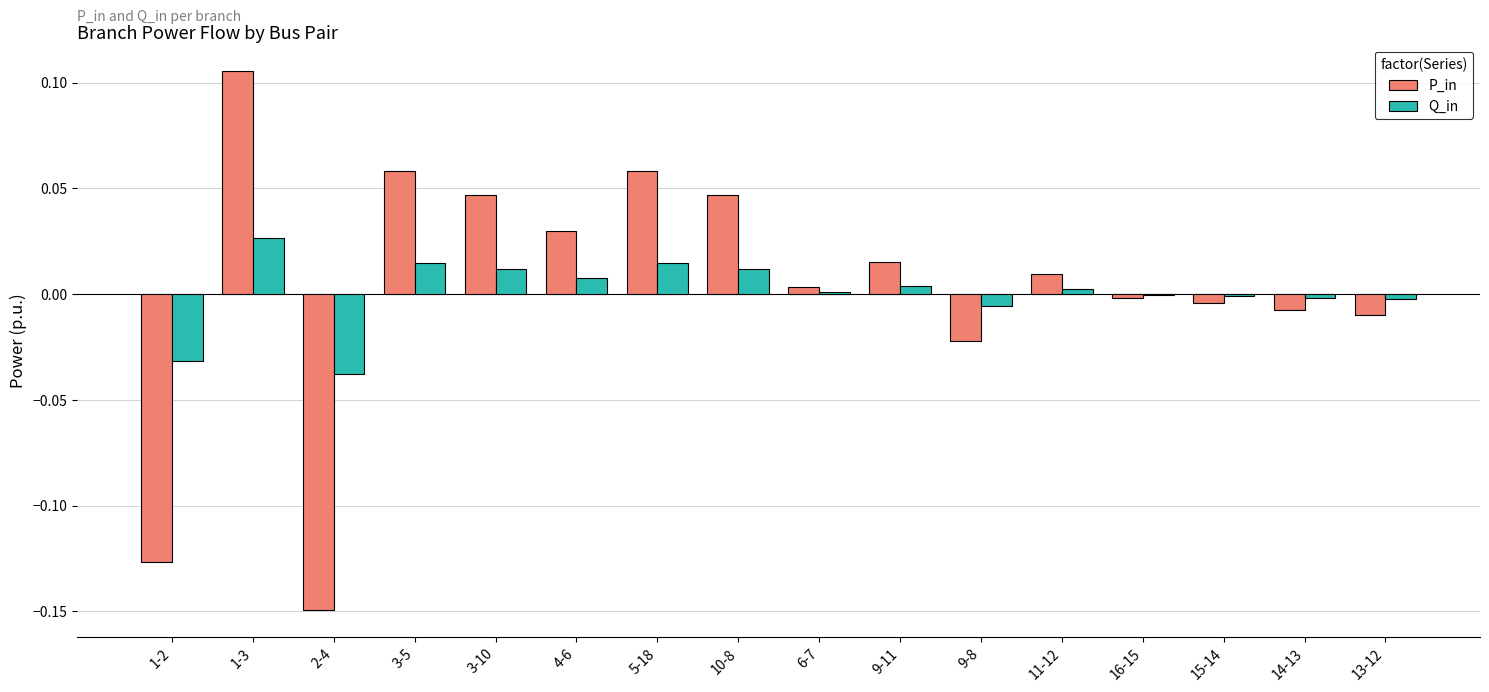

At which category does the chart reach its peak across all series?

1-3